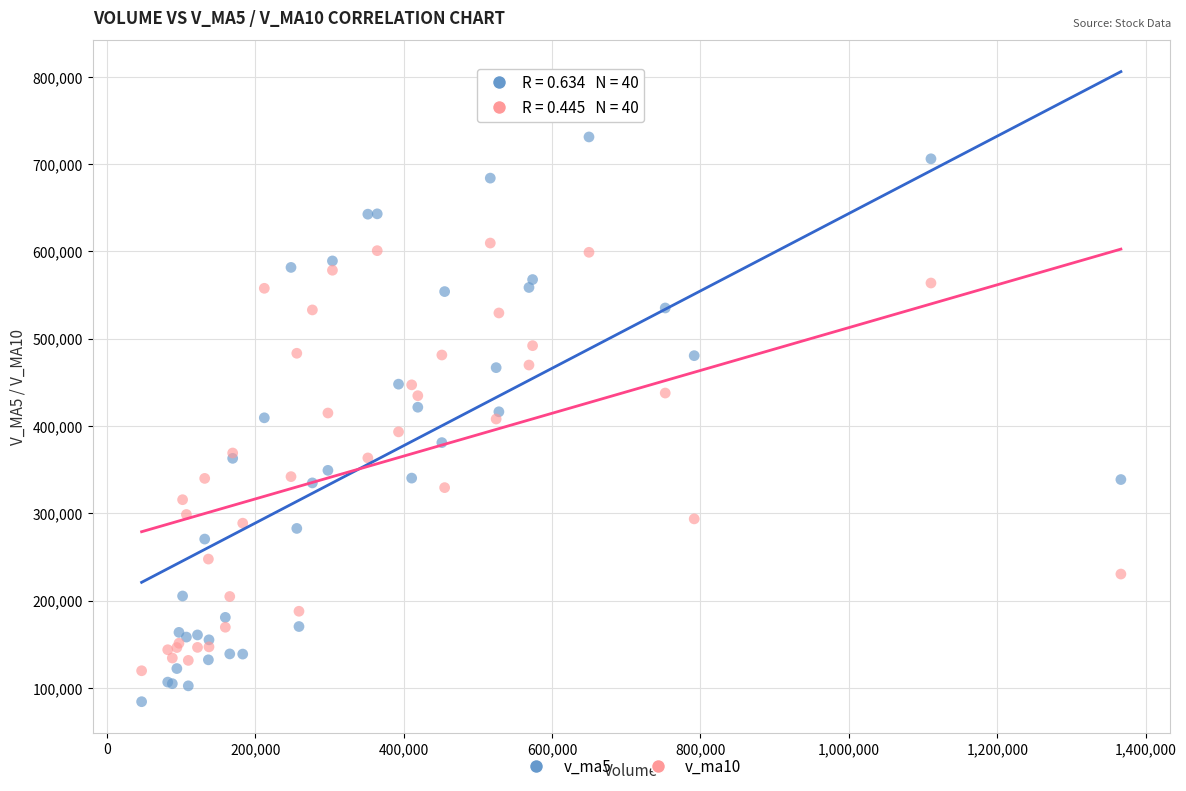

Which series contains the highest Y value?

v_ma5